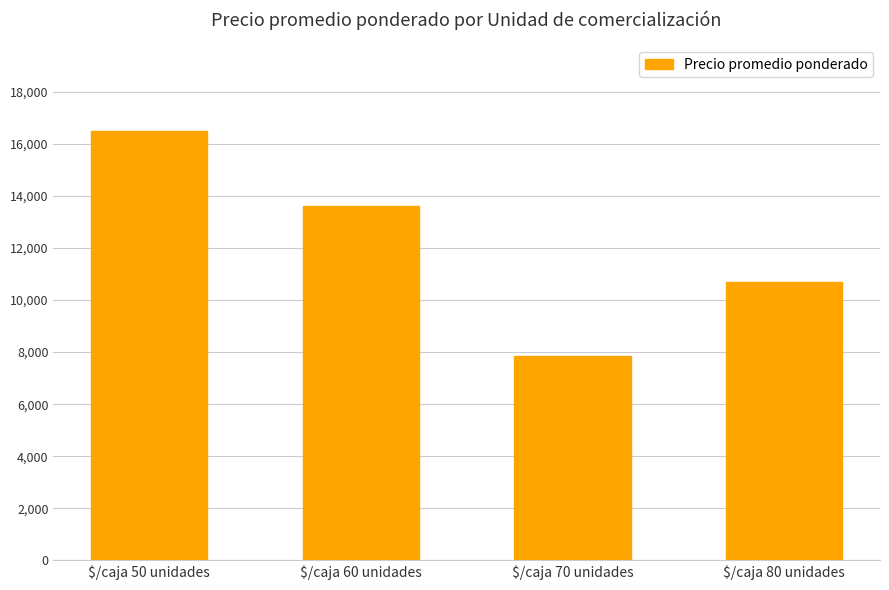

The value at $/caja 70 unidades is 7865. True or false?

True